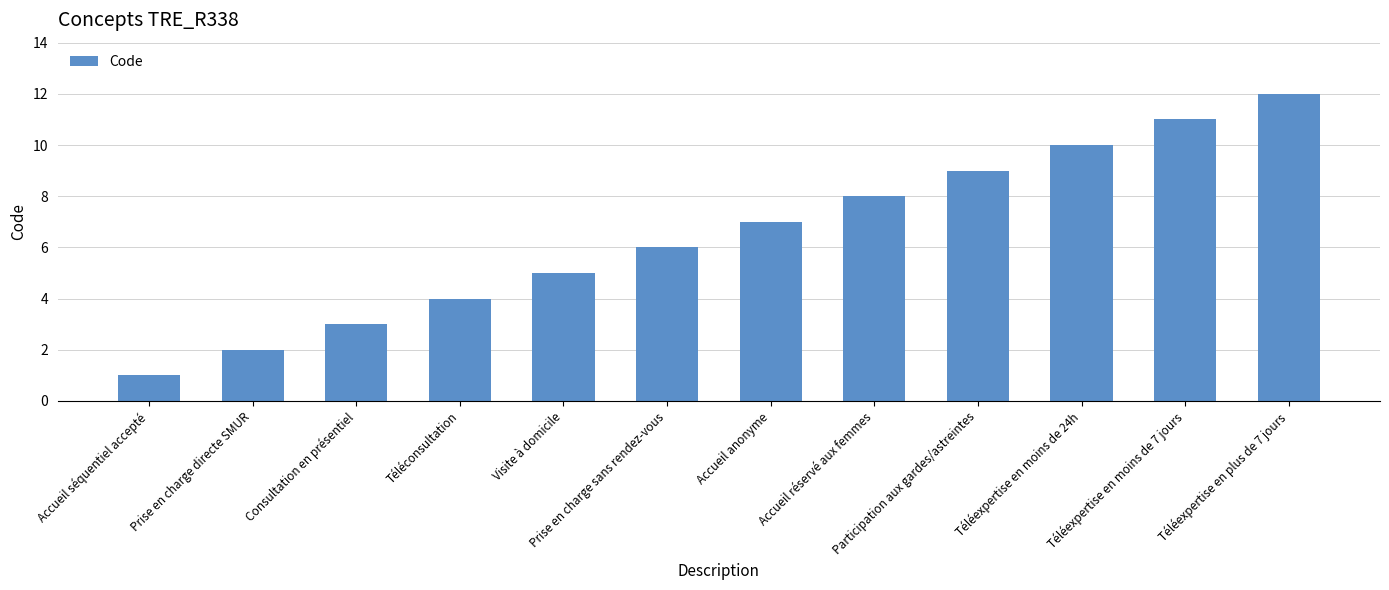

Where is the data nearest to the value 6?

Prise en charge sans rendez-vous